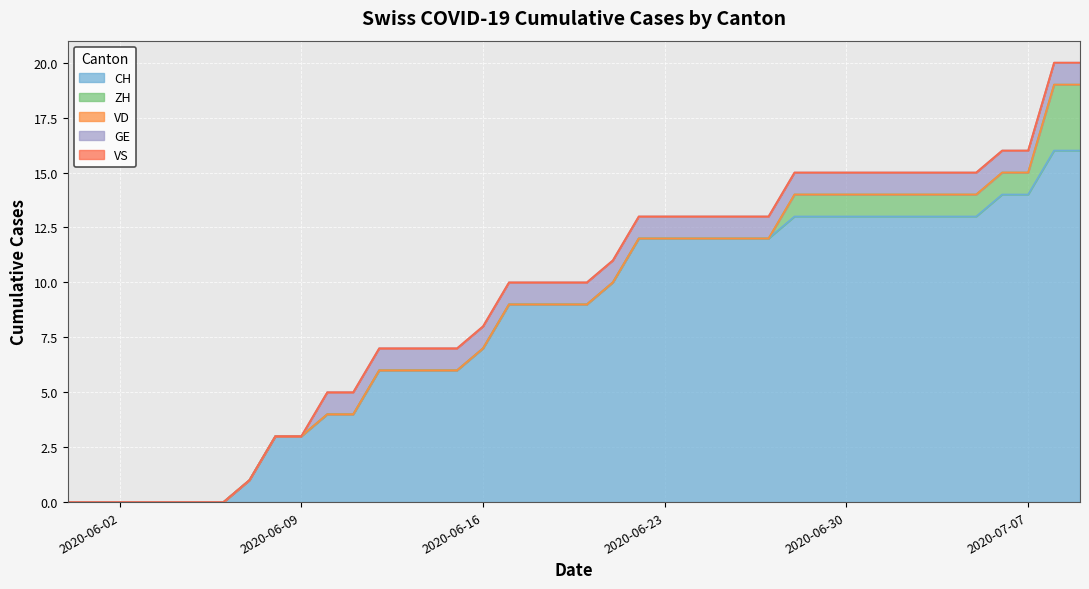

Reading left to right, extract all data points from this chart.

CH: 2020-05-31=0	2020-06-01=0	2020-06-02=0	2020-06-03=0	2020-06-04=0	2020-06-05=0	2020-06-06=0	2020-06-07=1	2020-06-08=3	2020-06-09=3	2020-06-10=4	2020-06-11=4	2020-06-12=6	2020-06-13=6	2020-06-14=6	2020-06-15=6	2020-06-16=7	2020-06-17=9	2020-06-18=9	2020-06-19=9	2020-06-20=9	2020-06-21=10	2020-06-22=12	2020-06-23=12	2020-06-24=12	2020-06-25=12	2020-06-26=12	2020-06-27=12	2020-06-28=13	2020-06-29=13	2020-06-30=13	2020-07-01=13	2020-07-02=13	2020-07-03=13	2020-07-04=13	2020-07-05=13	2020-07-06=14	2020-07-07=14	2020-07-08=16	2020-07-09=16
ZH: 2020-05-31=0	2020-06-01=0	2020-06-02=0	2020-06-03=0	2020-06-04=0	2020-06-05=0	2020-06-06=0	2020-06-07=0	2020-06-08=0	2020-06-09=0	2020-06-10=0	2020-06-11=0	2020-06-12=0	2020-06-13=0	2020-06-14=0	2020-06-15=0	2020-06-16=0	2020-06-17=0	2020-06-18=0	2020-06-19=0	2020-06-20=0	2020-06-21=0	2020-06-22=0	2020-06-23=0	2020-06-24=0	2020-06-25=0	2020-06-26=0	2020-06-27=0	2020-06-28=1	2020-06-29=1	2020-06-30=1	2020-07-01=1	2020-07-02=1	2020-07-03=1	2020-07-04=1	2020-07-05=1	2020-07-06=1	2020-07-07=1	2020-07-08=3	2020-07-09=3
VD: 2020-05-31=0	2020-06-01=0	2020-06-02=0	2020-06-03=0	2020-06-04=0	2020-06-05=0	2020-06-06=0	2020-06-07=0	2020-06-08=0	2020-06-09=0	2020-06-10=0	2020-06-11=0	2020-06-12=0	2020-06-13=0	2020-06-14=0	2020-06-15=0	2020-06-16=0	2020-06-17=0	2020-06-18=0	2020-06-19=0	2020-06-20=0	2020-06-21=0	2020-06-22=0	2020-06-23=0	2020-06-24=0	2020-06-25=0	2020-06-26=0	2020-06-27=0	2020-06-28=0	2020-06-29=0	2020-06-30=0	2020-07-01=0	2020-07-02=0	2020-07-03=0	2020-07-04=0	2020-07-05=0	2020-07-06=0	2020-07-07=0	2020-07-08=0	2020-07-09=0
GE: 2020-05-31=0	2020-06-01=0	2020-06-02=0	2020-06-03=0	2020-06-04=0	2020-06-05=0	2020-06-06=0	2020-06-07=0	2020-06-08=0	2020-06-09=0	2020-06-10=1	2020-06-11=1	2020-06-12=1	2020-06-13=1	2020-06-14=1	2020-06-15=1	2020-06-16=1	2020-06-17=1	2020-06-18=1	2020-06-19=1	2020-06-20=1	2020-06-21=1	2020-06-22=1	2020-06-23=1	2020-06-24=1	2020-06-25=1	2020-06-26=1	2020-06-27=1	2020-06-28=1	2020-06-29=1	2020-06-30=1	2020-07-01=1	2020-07-02=1	2020-07-03=1	2020-07-04=1	2020-07-05=1	2020-07-06=1	2020-07-07=1	2020-07-08=1	2020-07-09=1
VS: 2020-05-31=0	2020-06-01=0	2020-06-02=0	2020-06-03=0	2020-06-04=0	2020-06-05=0	2020-06-06=0	2020-06-07=0	2020-06-08=0	2020-06-09=0	2020-06-10=0	2020-06-11=0	2020-06-12=0	2020-06-13=0	2020-06-14=0	2020-06-15=0	2020-06-16=0	2020-06-17=0	2020-06-18=0	2020-06-19=0	2020-06-20=0	2020-06-21=0	2020-06-22=0	2020-06-23=0	2020-06-24=0	2020-06-25=0	2020-06-26=0	2020-06-27=0	2020-06-28=0	2020-06-29=0	2020-06-30=0	2020-07-01=0	2020-07-02=0	2020-07-03=0	2020-07-04=0	2020-07-05=0	2020-07-06=0	2020-07-07=0	2020-07-08=0	2020-07-09=0